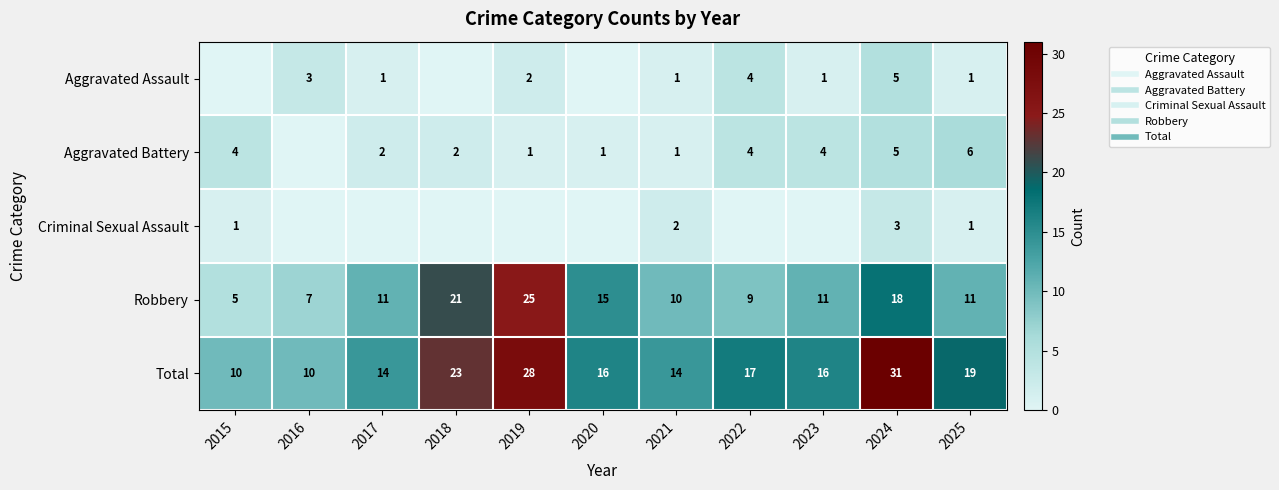

What is the total value across all series at 2023?

32